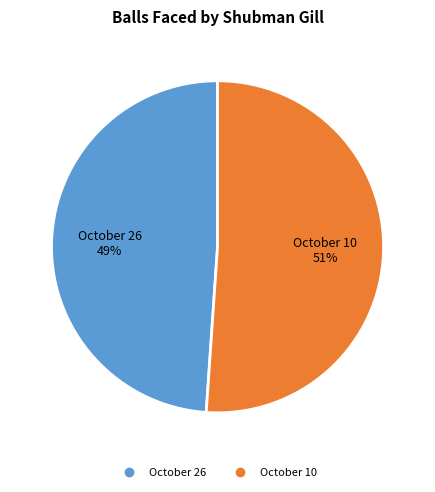

To the nearest percent, what percentage of the pie is October 26?

49%